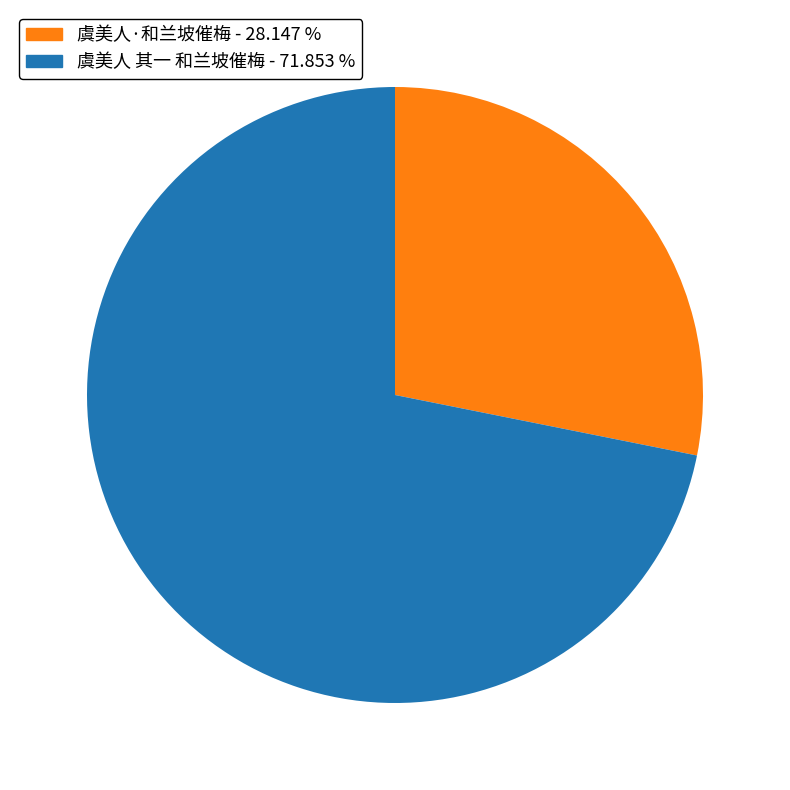

Does 虞美人 其一 和兰坡催梅 account for over 50% of the chart?

Yes